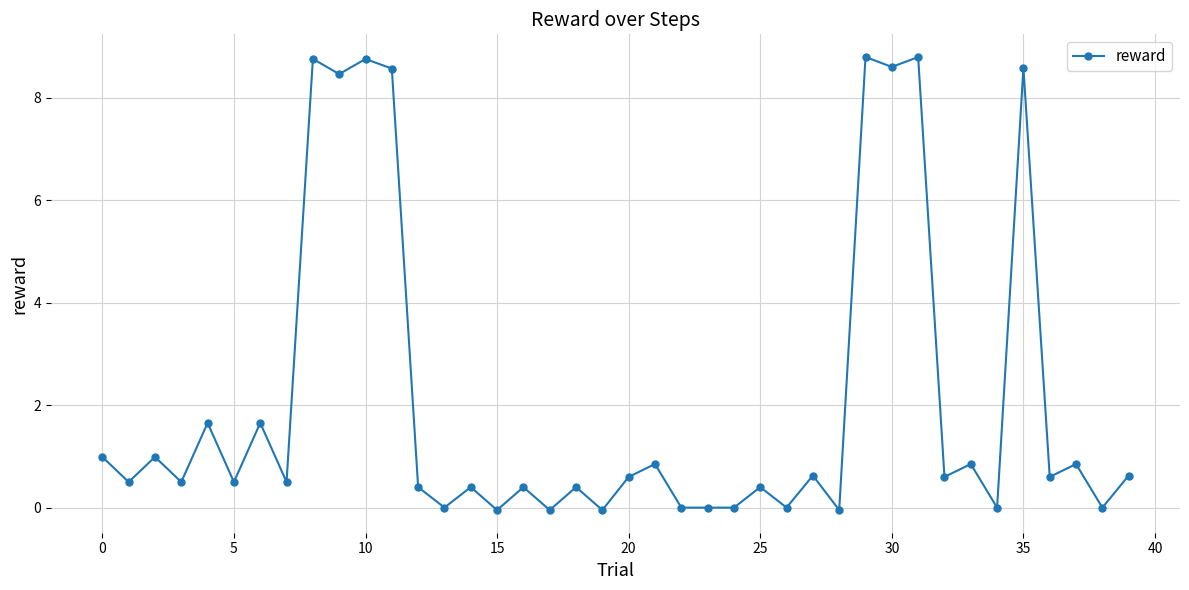

What is the maximum value shown in the chart?

8.8